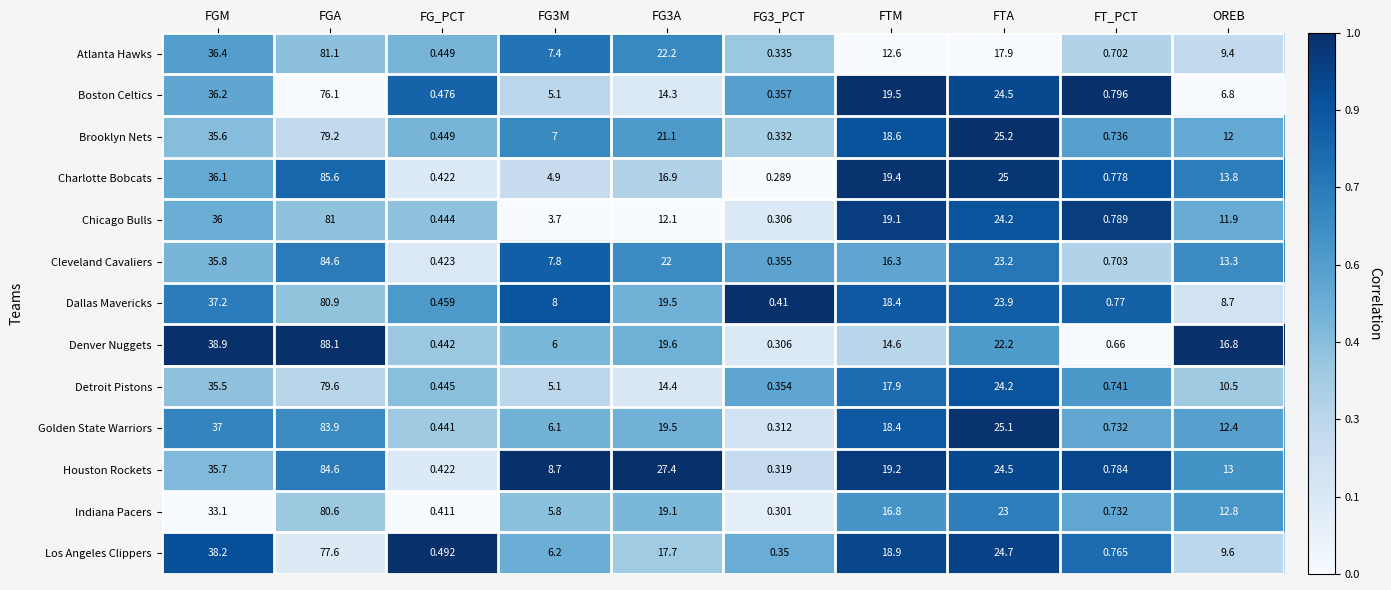

Which series has the largest total across all categories?

Houston Rockets